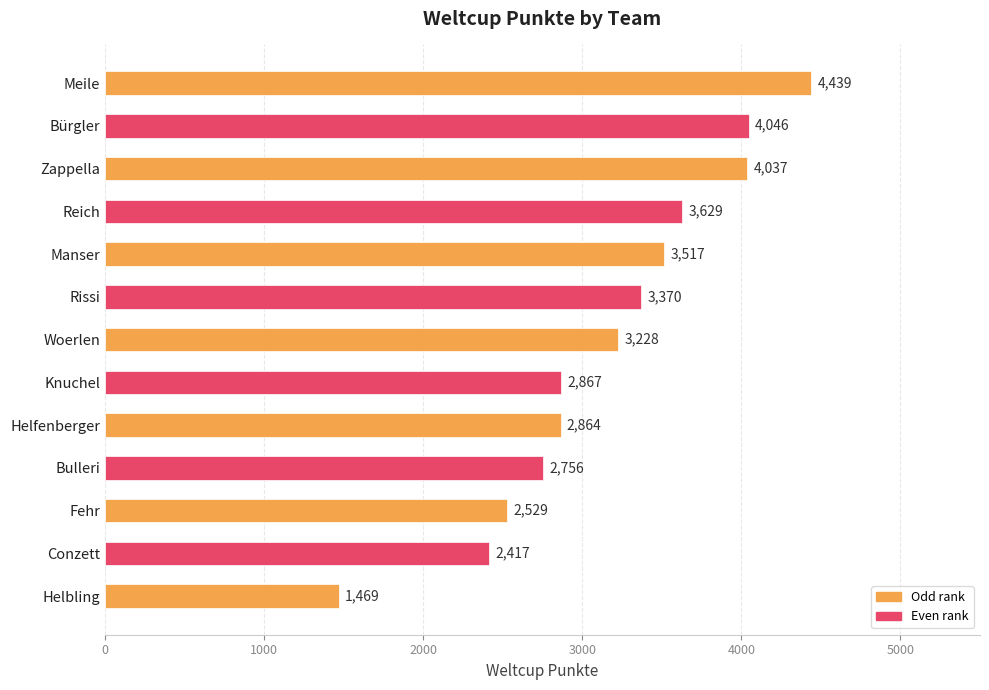

List the labels in order of value, smallest first.

Helbling, Conzett, Fehr, Bulleri, Helfenberger, Knuchel, Woerlen, Rissi, Manser, Reich, Zappella, Bürgler, Meile